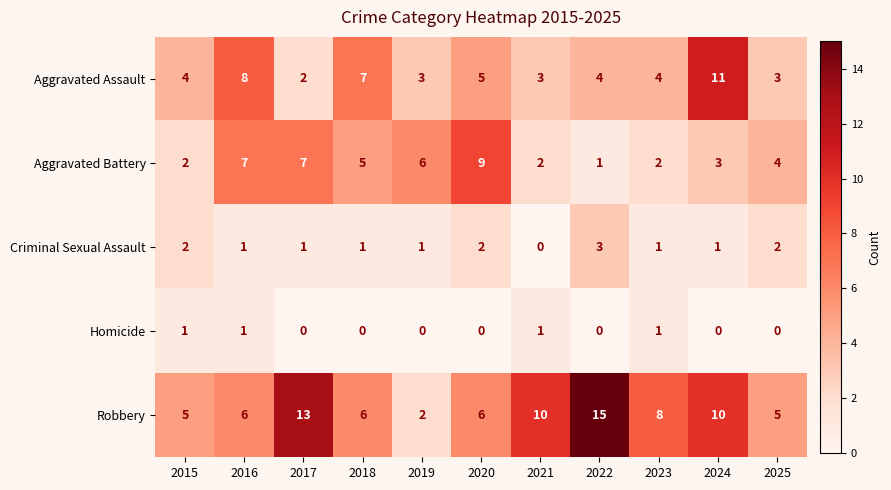

The Aggravated Assault series shows 4 at 2023. True or false?

True